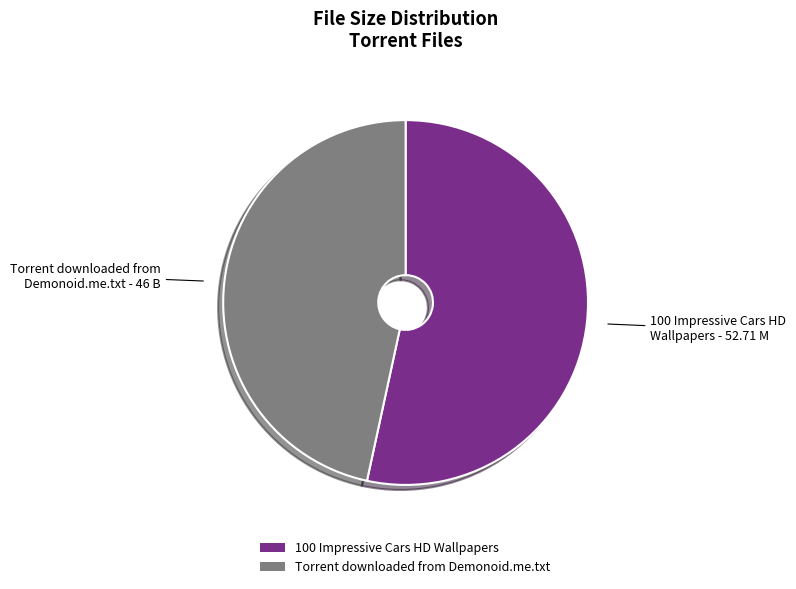

Which slice is the largest?

100 Impressive Cars HD Wallpapers